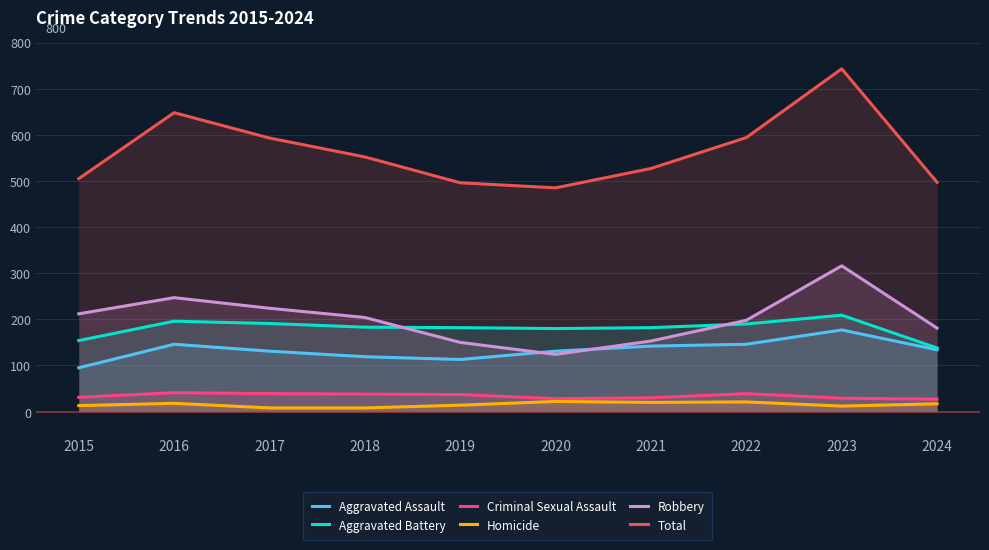

At which label is Criminal Sexual Assault closest to 34?

2015